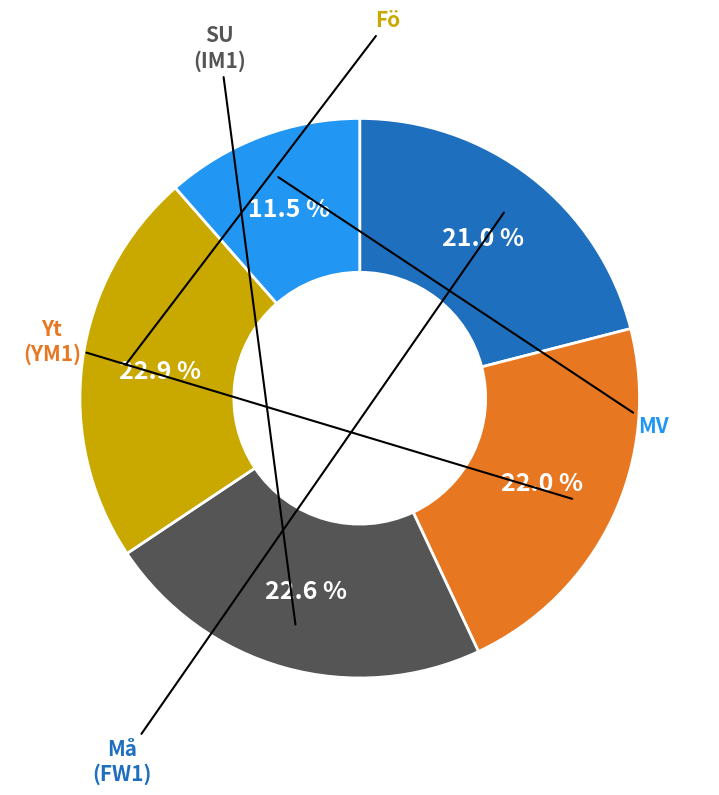

Is there any slice that represents more than half of the pie?

No